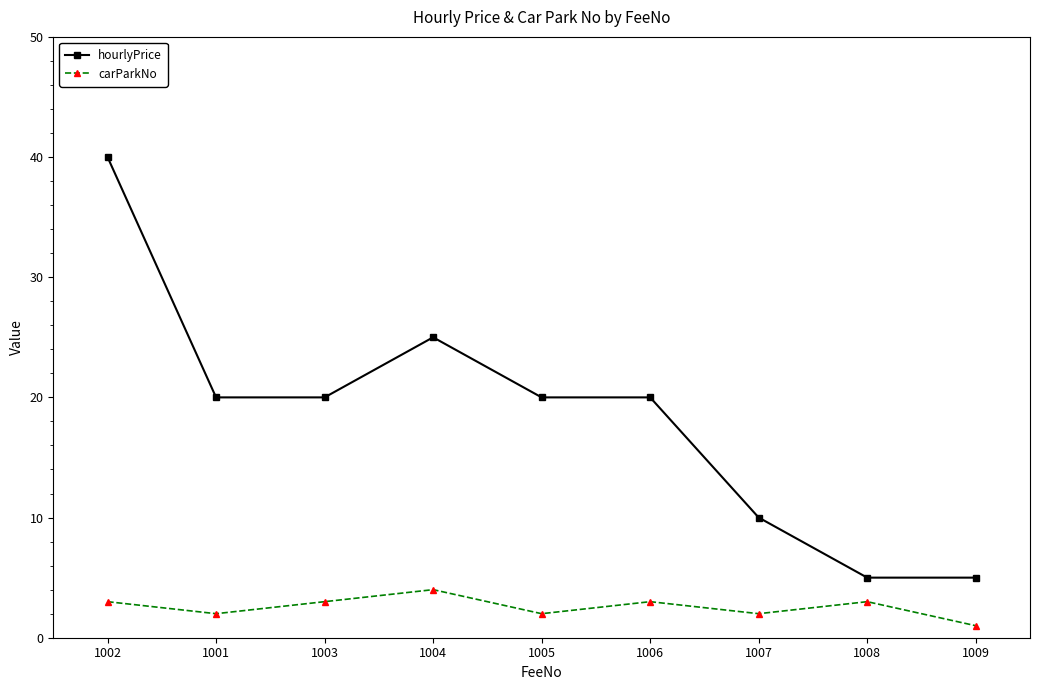

What position from the left is 1007?

7